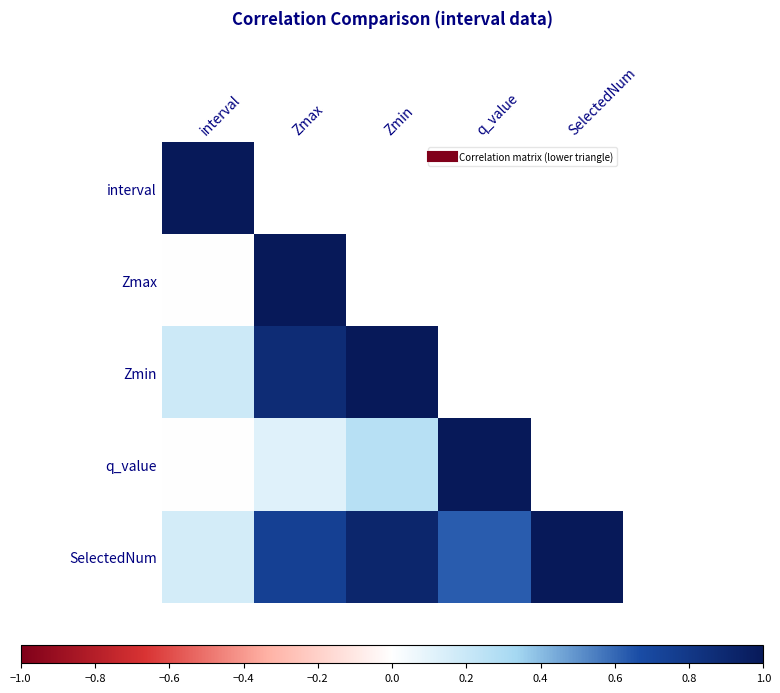

Which category has the lowest value in the SelectedNum series?

interval